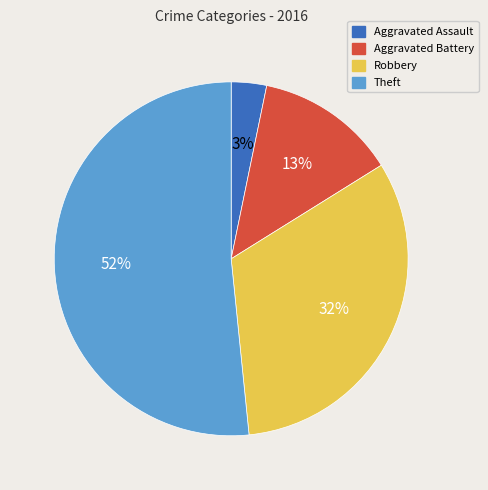

Is it true that Aggravated Assault is 10% of the pie?

False